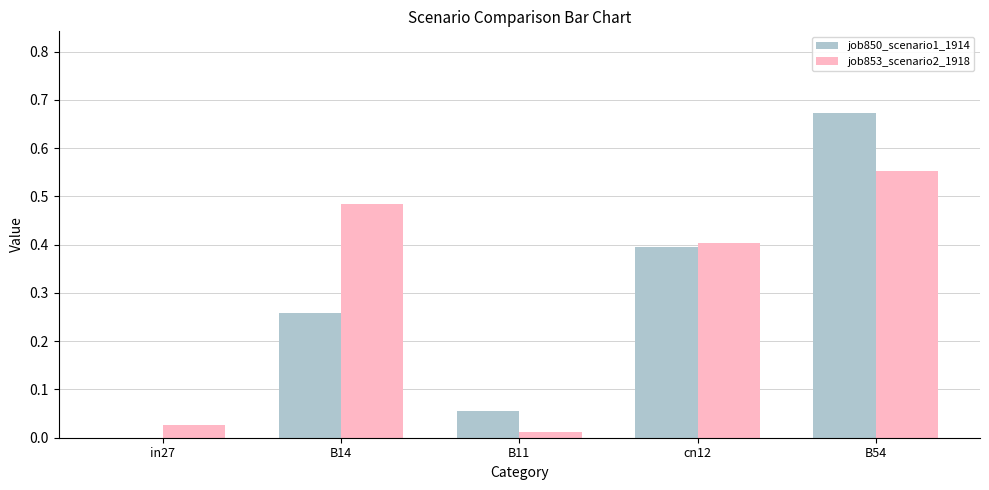

Is the value of job853_scenario2_1918 at B11 greater than the value of job850_scenario1_1914 at B54?

No